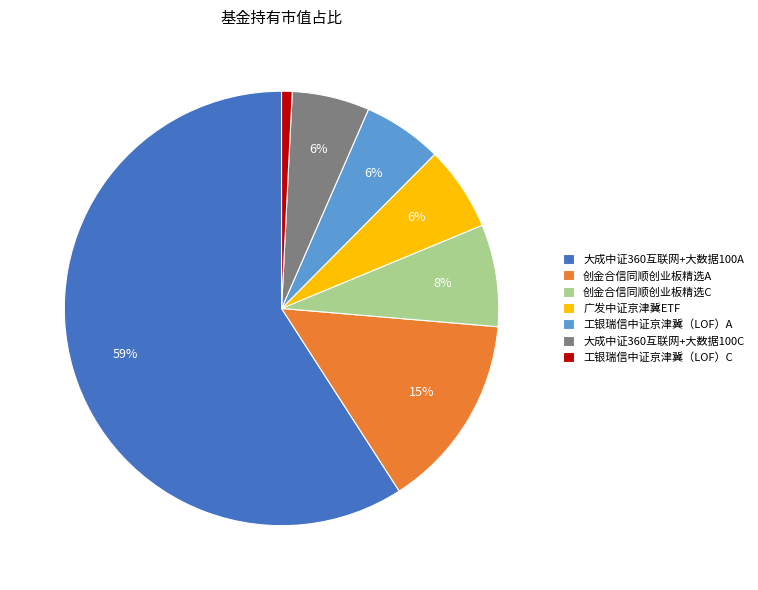

The 大成中证360互联网+大数据100C slice represents 13% of the pie. True or false?

False